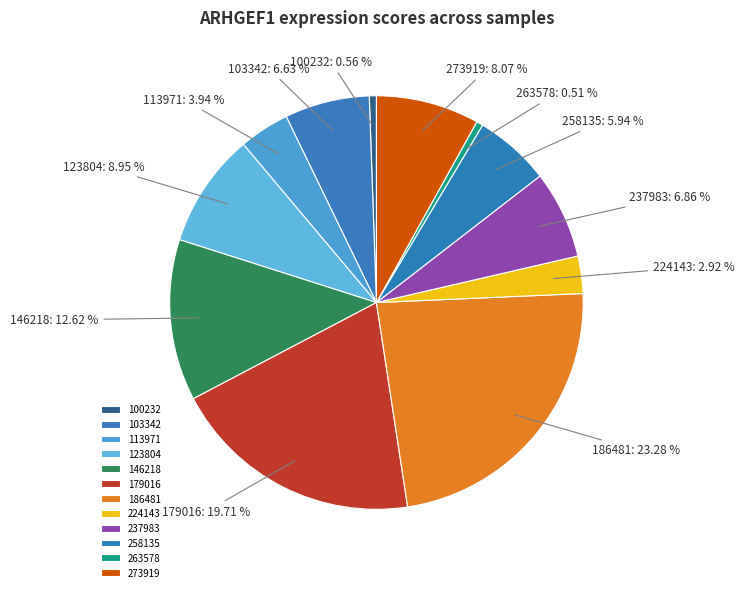

To the nearest percent, what percentage of the pie is 258135?

6%